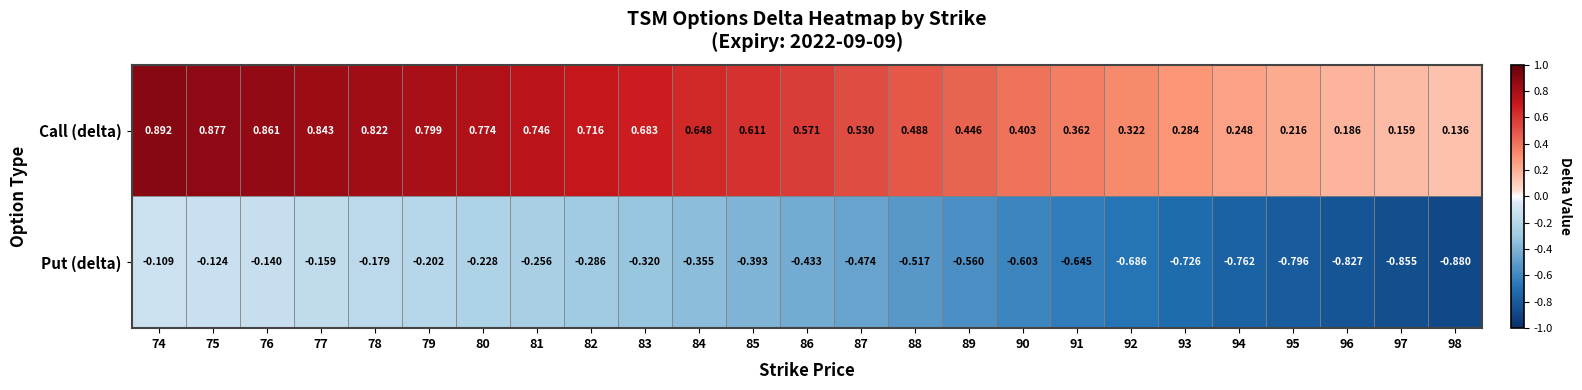

Which series has the largest total across all categories?

Call (delta)